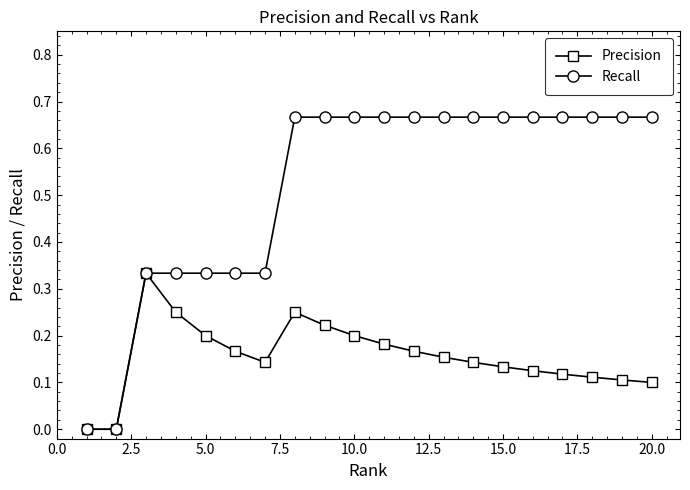

Which series has the largest range (max minus min)?

Recall